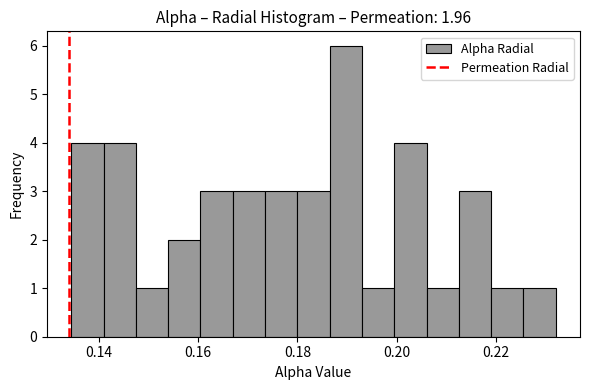

Read against the x-axis, roughly where is the centre of the tallest bar?

0.190